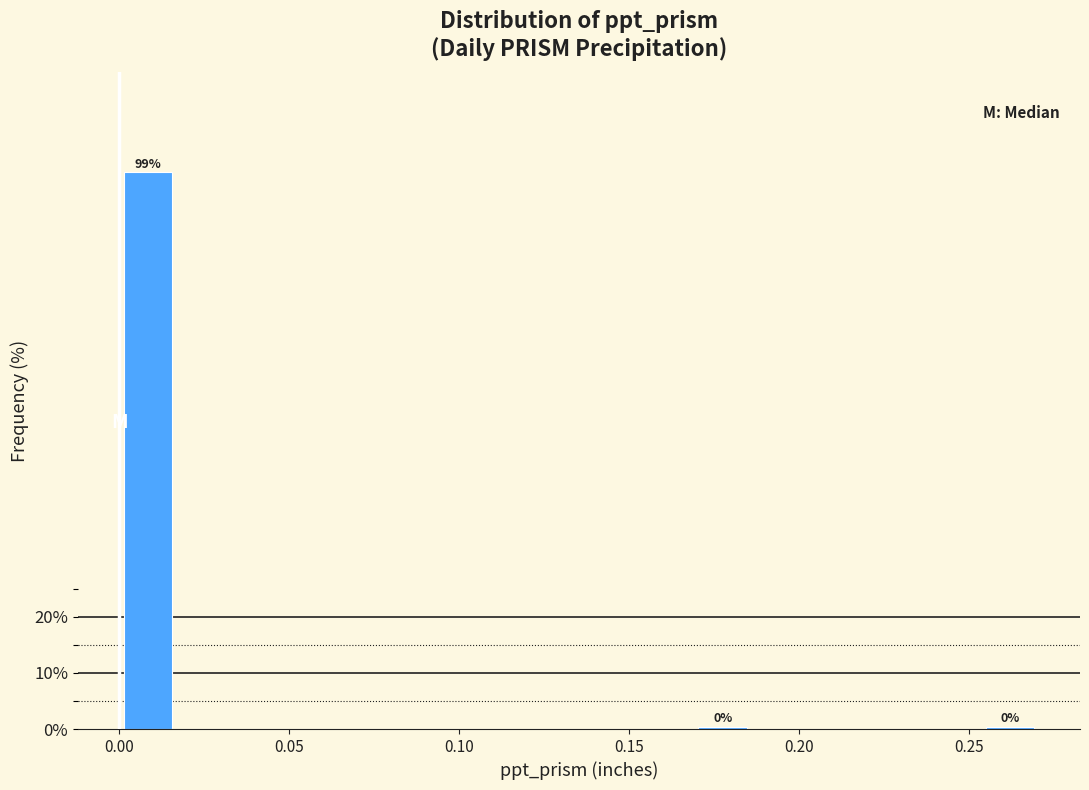

Read against the x-axis, roughly where is the centre of the tallest bar?

0.010